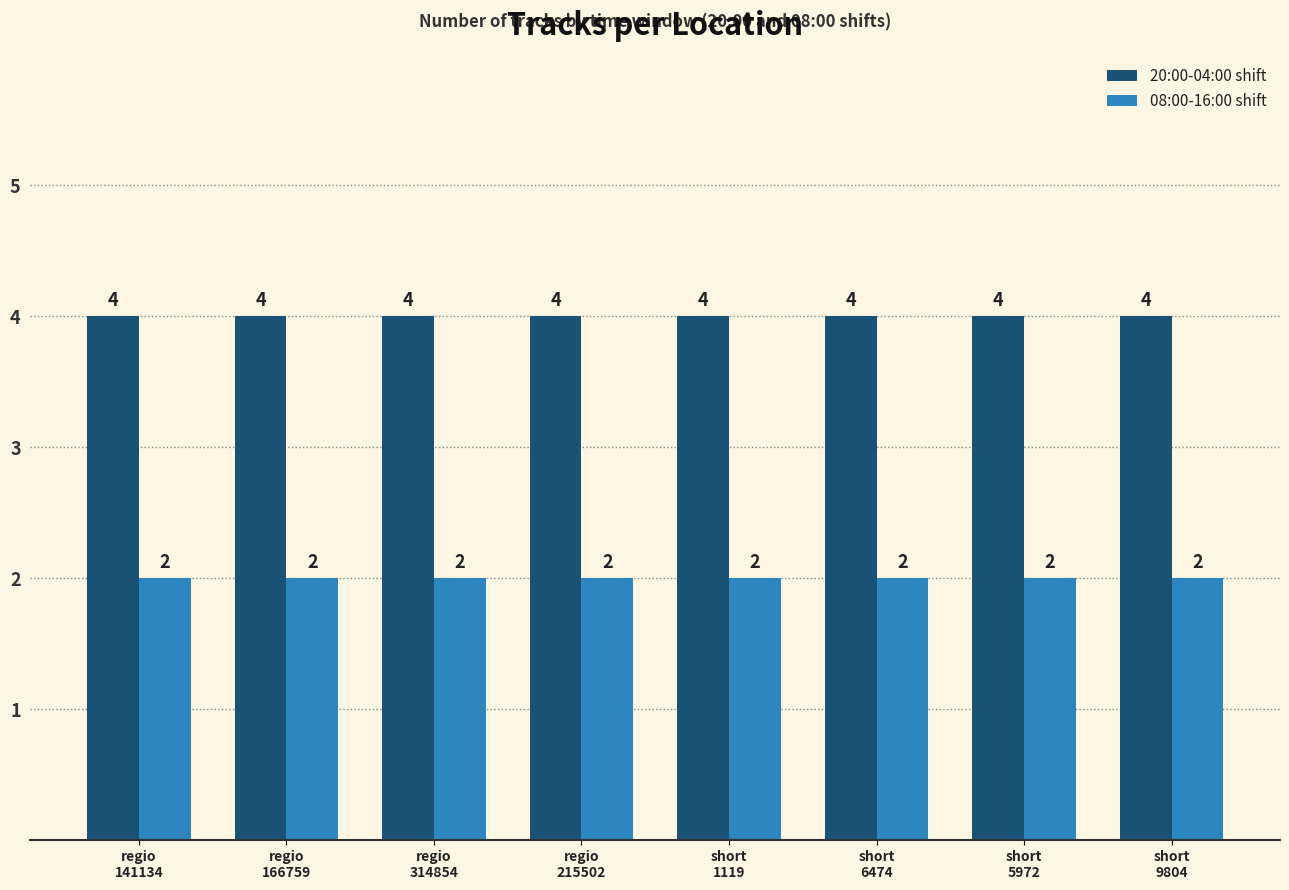

What position from the right is short
6474?

3